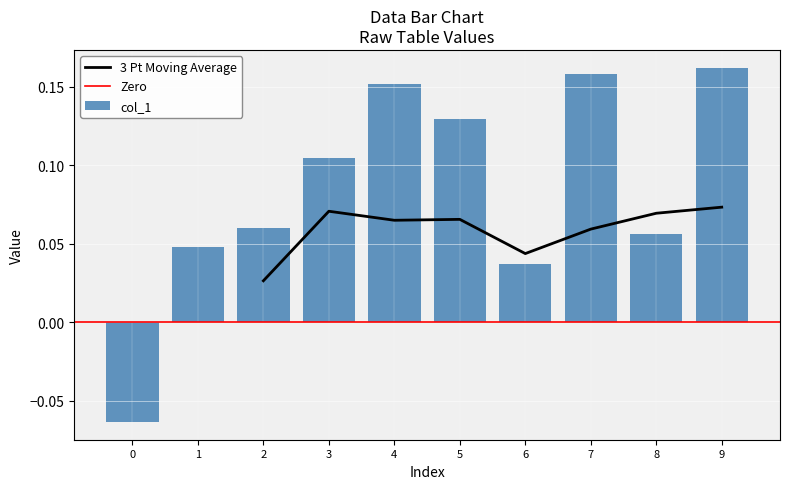

Is it true that 3 Pt Moving Average equals 0.0 at 3?

False